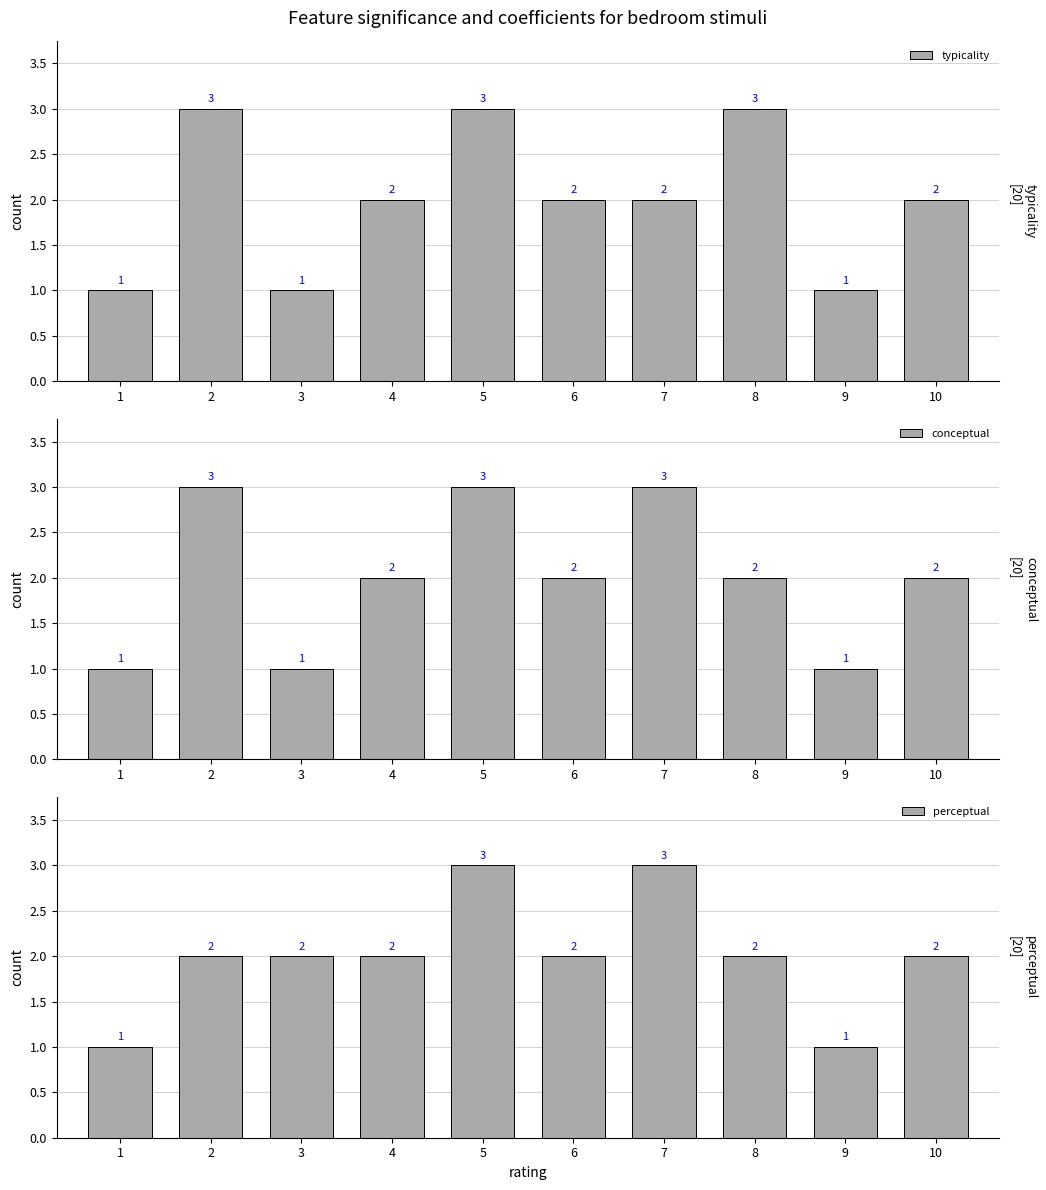

Are the bars grouped side by side (vs. stacked)?

Yes